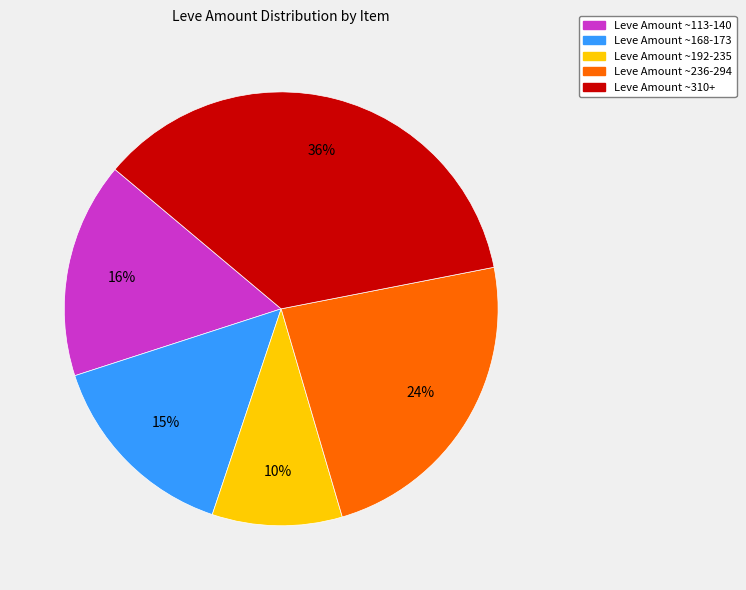

To the nearest percent, what is the difference between the largest and smallest slice percentages?

26%